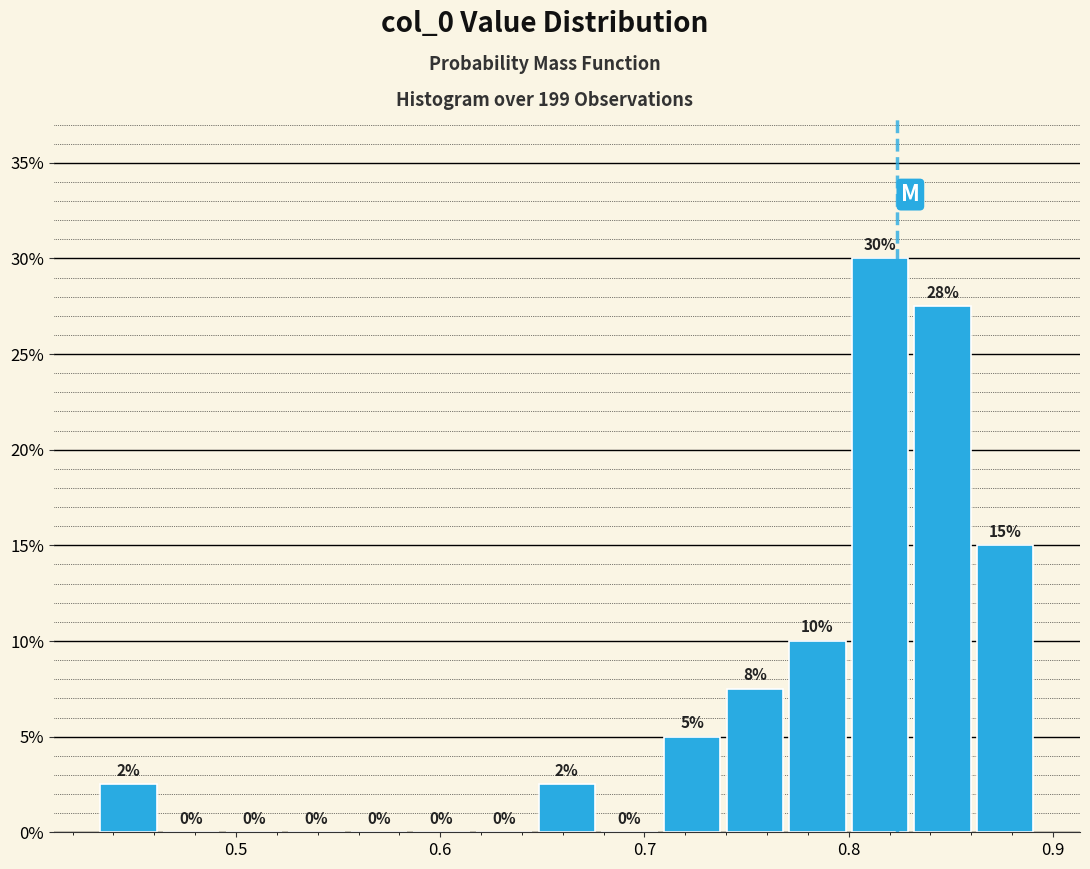

Around what value on the x-axis is the tallest bar? Give the approximate position of its centre, as read against the axis.

0.82